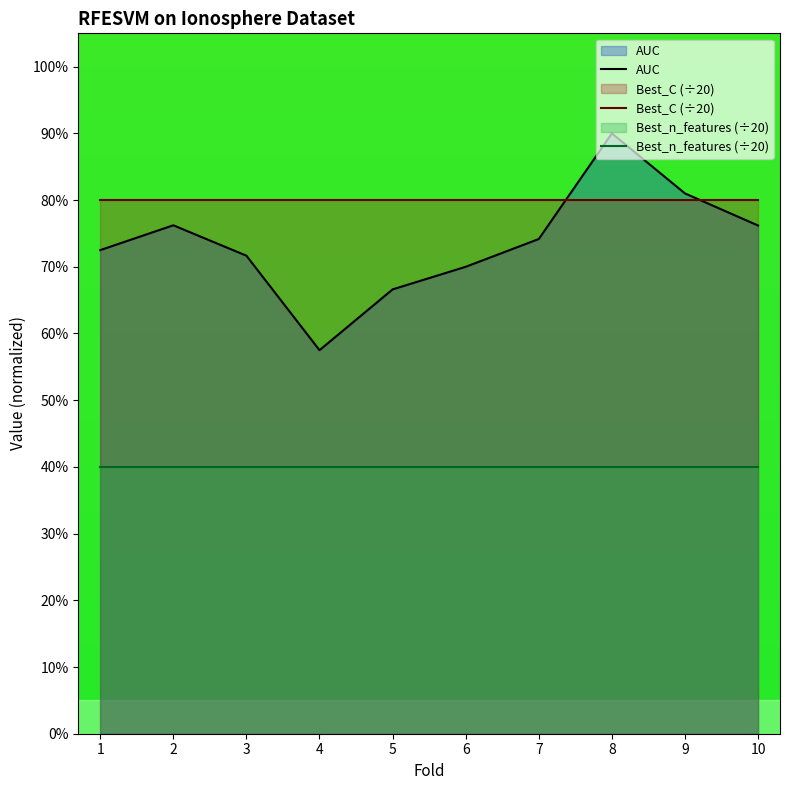

How many categories are shown in the chart?

10